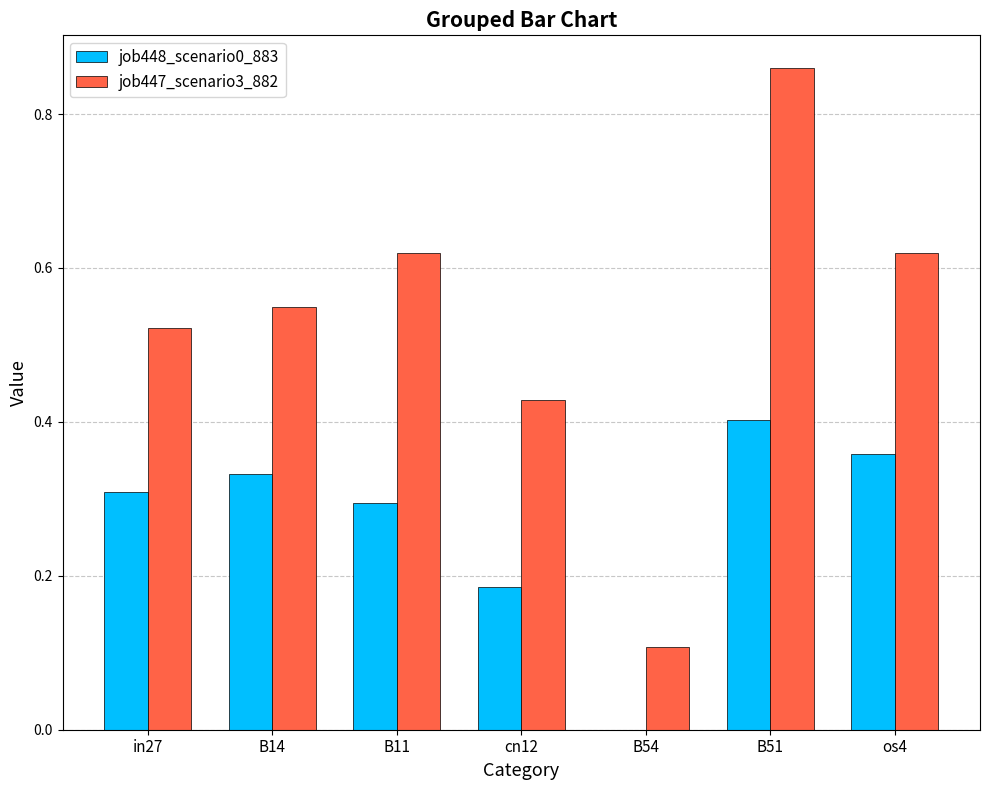

What is the sum of all job447_scenario3_882 values?

3.7